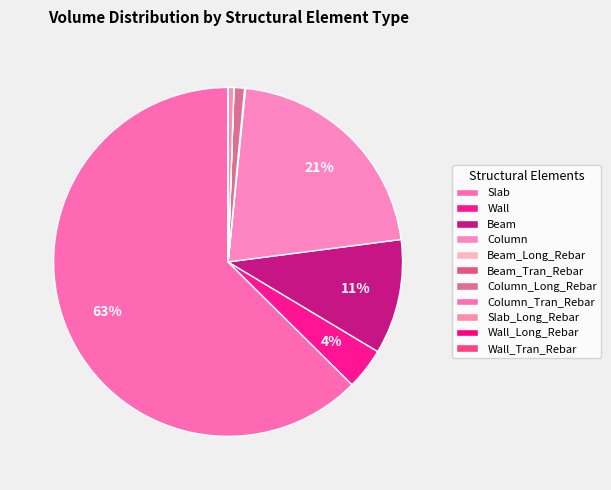

To the nearest percent, what is the combined percentage of Column_Long_Rebar and Column?

22%